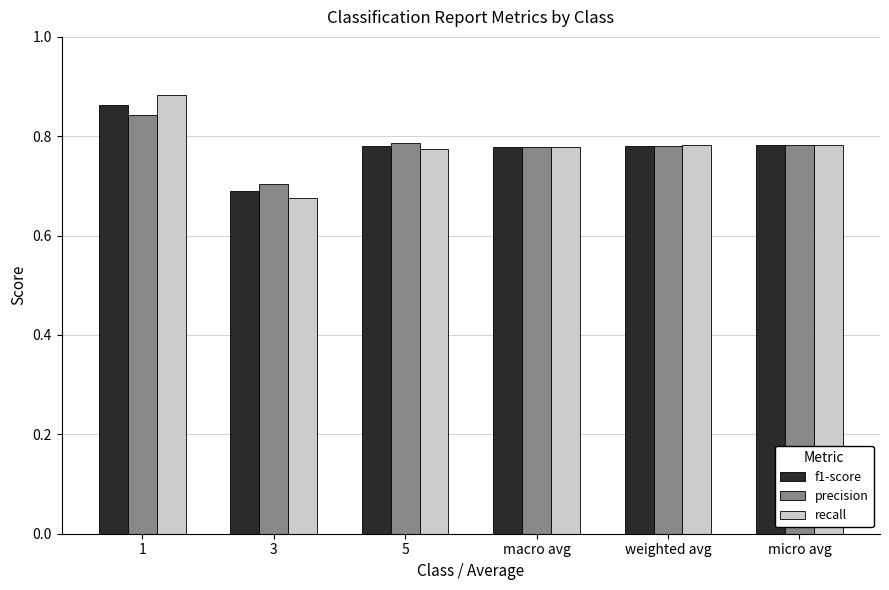

Does the chart contain any negative values?

No